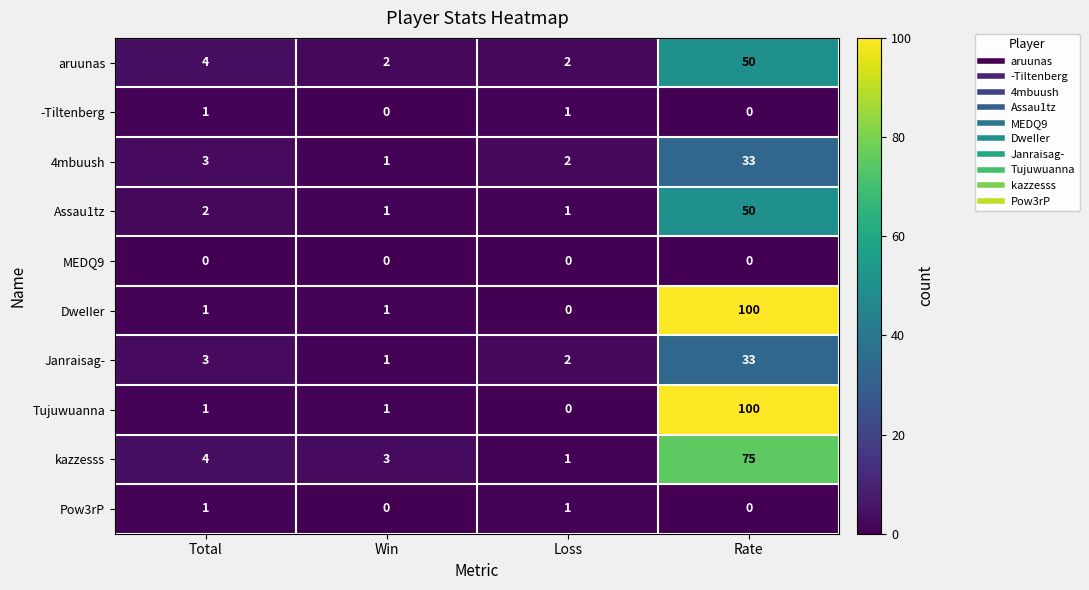

At which category does the chart reach its peak across all series?

Rate